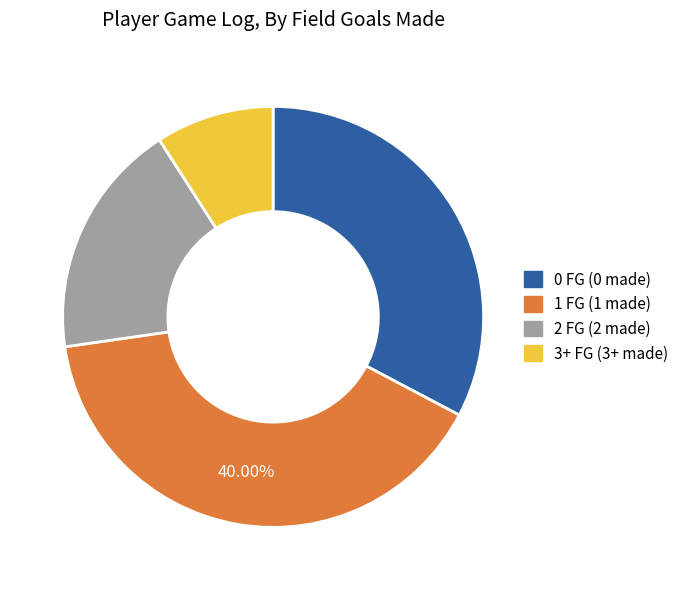

To the nearest percent, what is the difference between the largest and smallest slice percentages?

31%